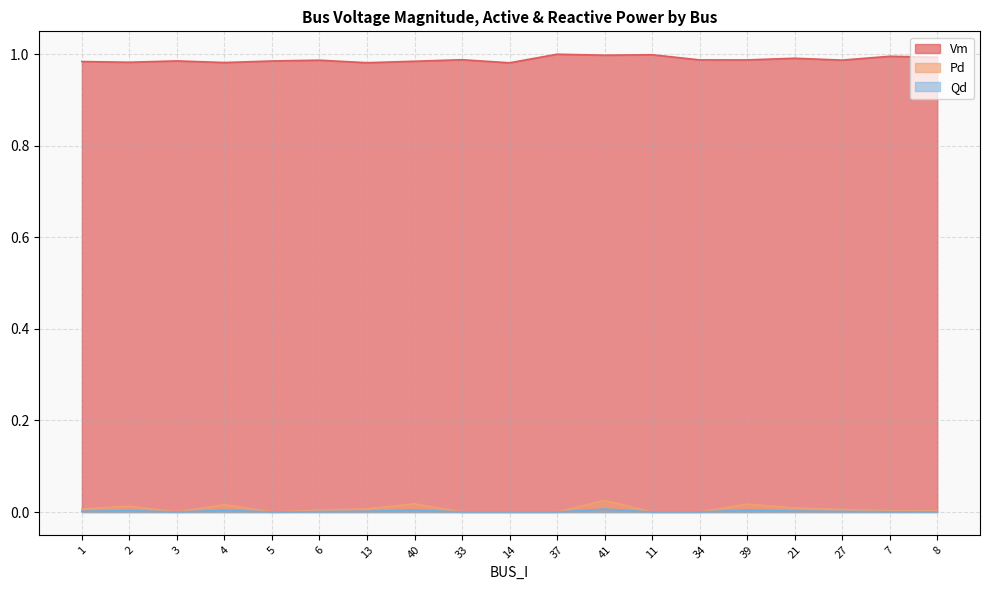

In Pd, how many points are lower than both neighbors (excluding endpoints)?

2